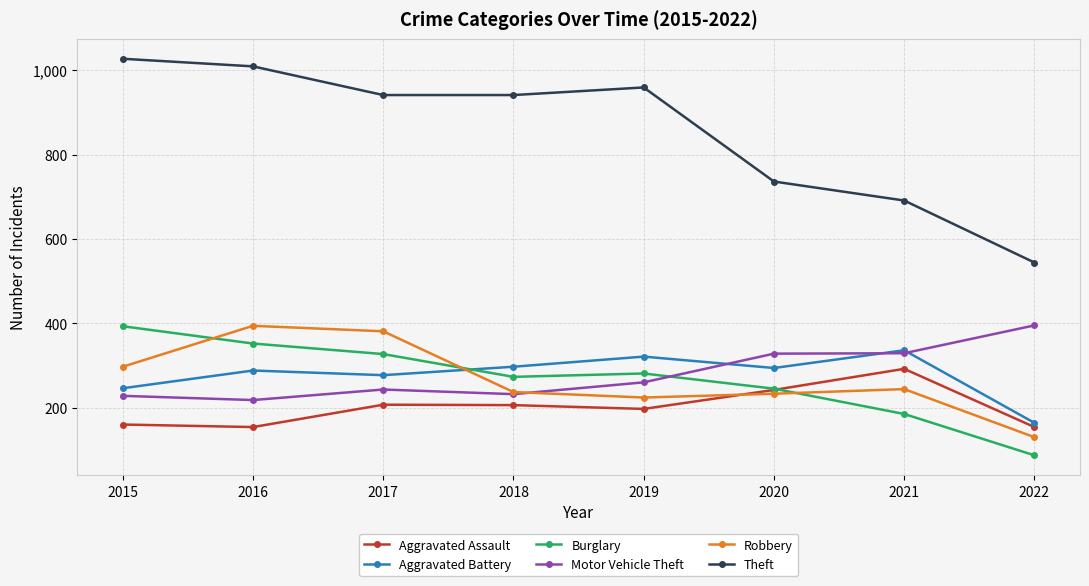

True or false: Aggravated Assault has more than 2 points higher than both neighbors.

False